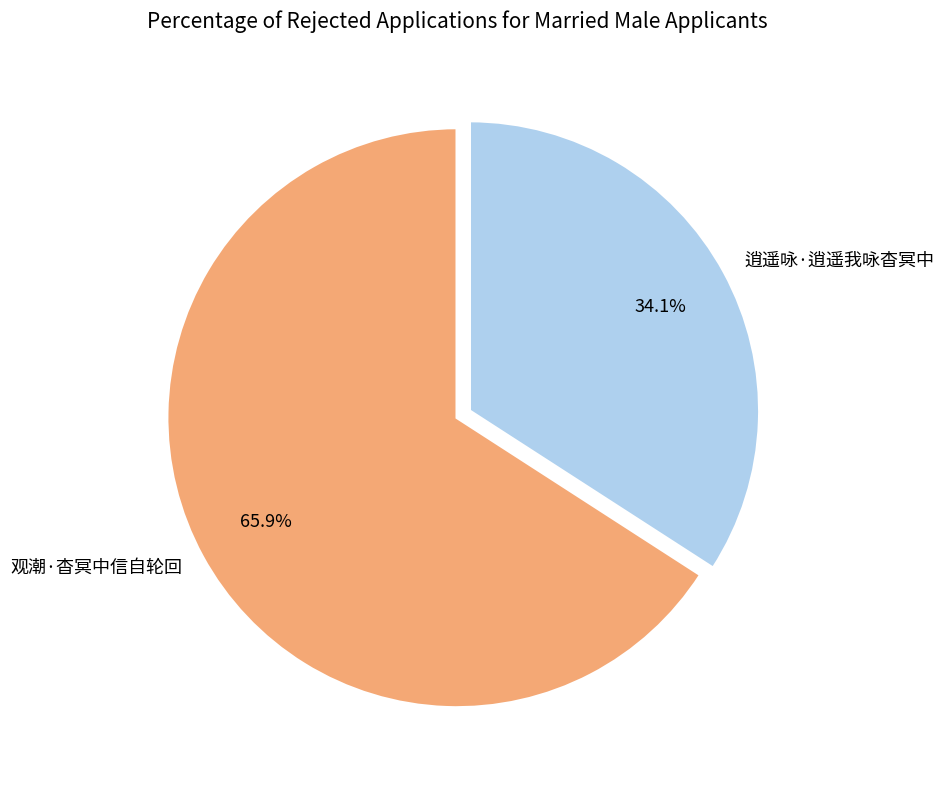

The 观潮·杳冥中信自轮回 slice represents 59% of the pie. True or false?

False